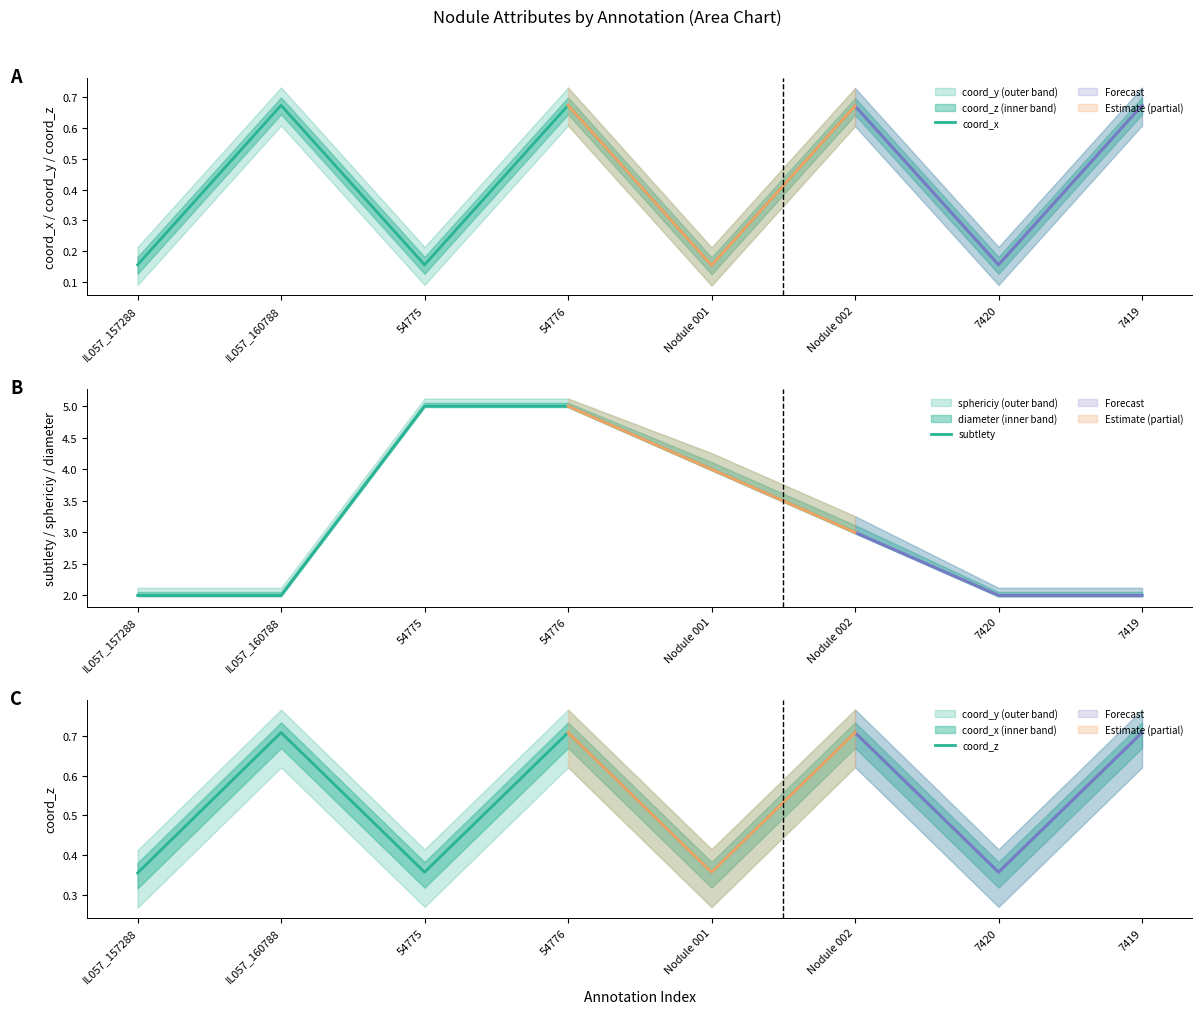

What is the difference between the second highest and minimum values in the coord_z series?

0.4